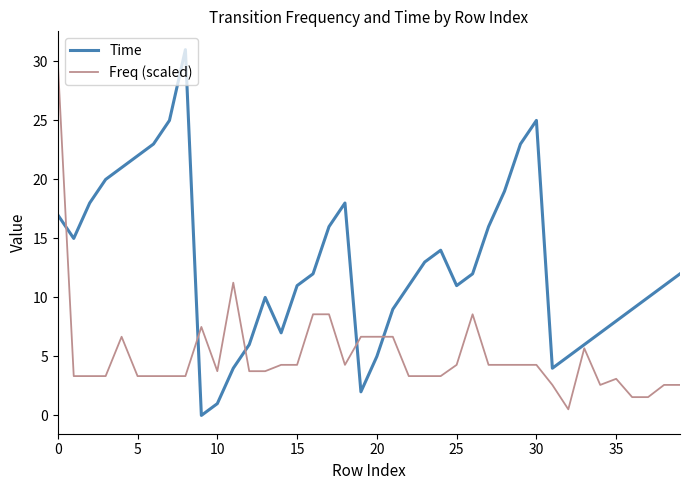

Which series has the largest total across all categories?

Time